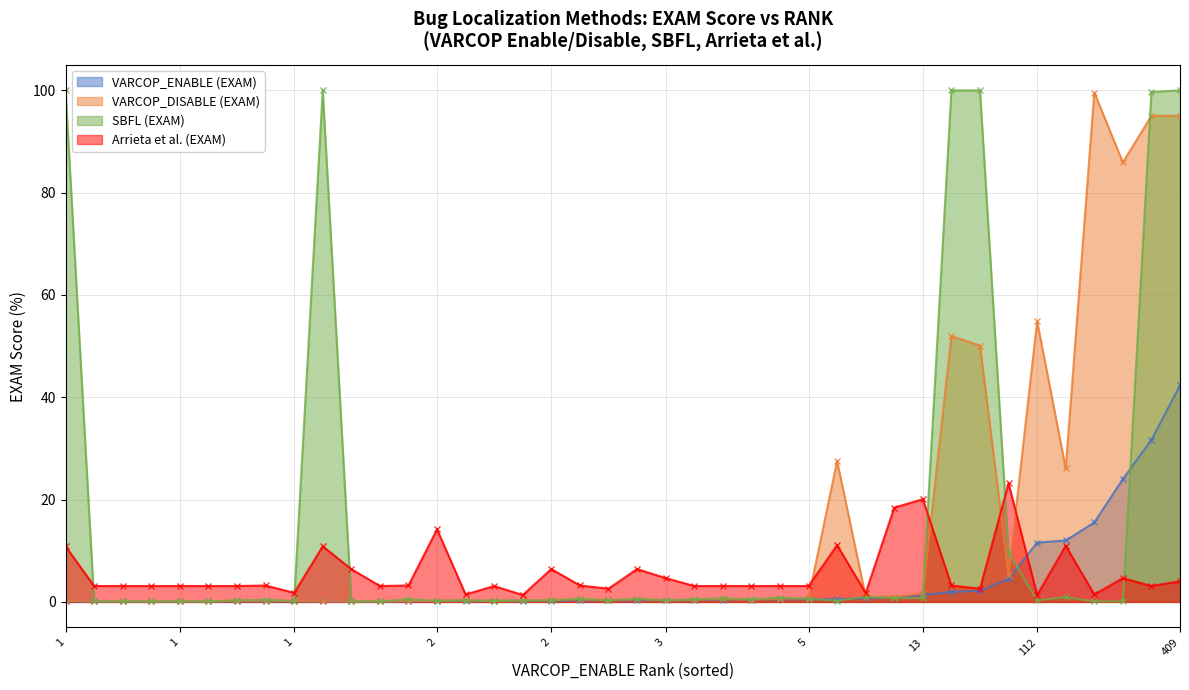

List the labels in order of VARCOP_ENABLE (EXAM) value, smallest first.

1, 1, 1, 1, 1, 1, 1, 1, 1, 1, 1, 1, 1, 2, 2, 2, 2, 2, 3, 3, 3, 3, 3, 4, 4, 5, 5, 5, 7, 8, 13, 19, 21, 44, 112, 116, 150, 232, 306, 409